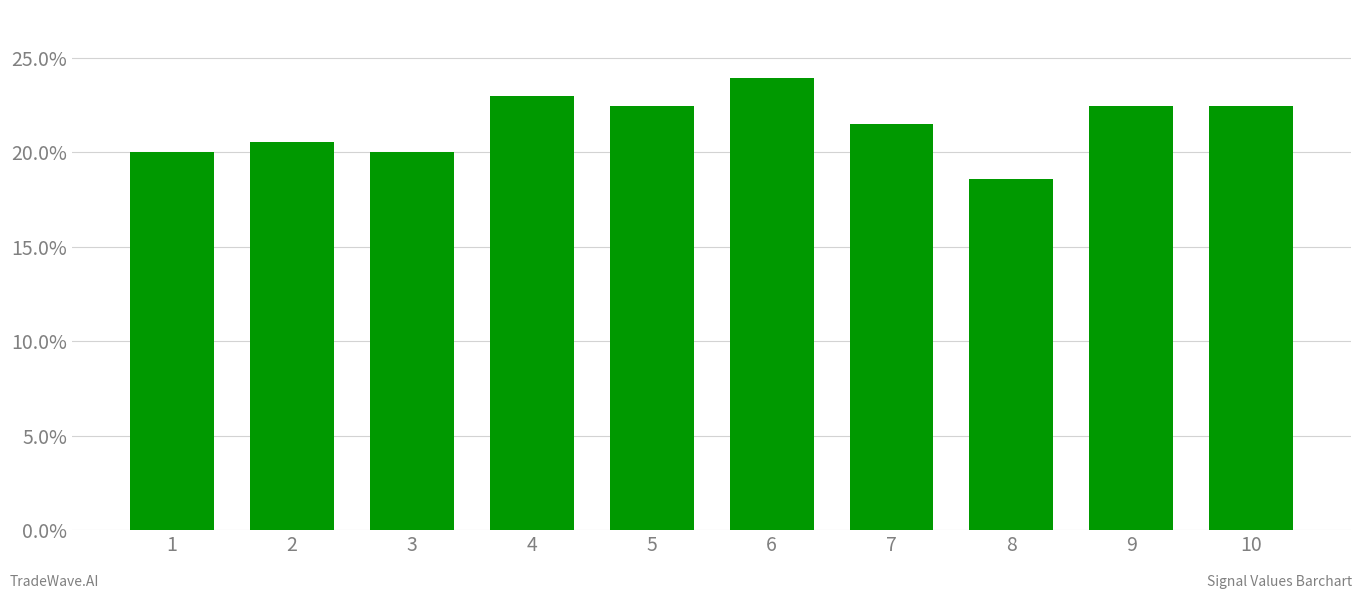

Is it true that the value at 5 is 11.1?

False